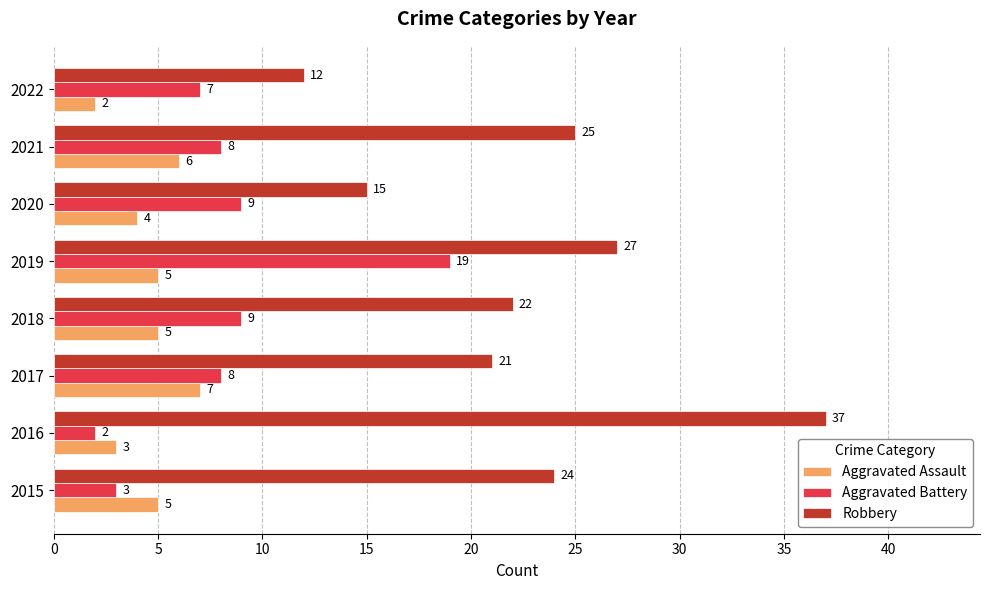

At which label does Aggravated Battery reach its peak?

2019